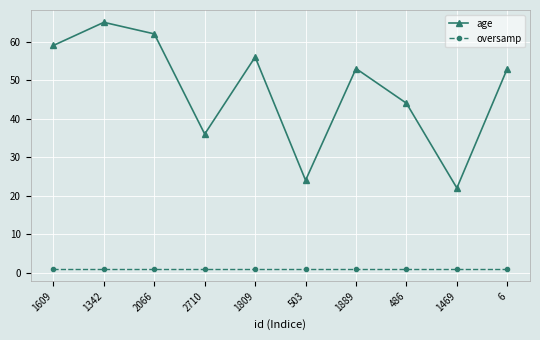

At which category does age reach its first local peak?

1342